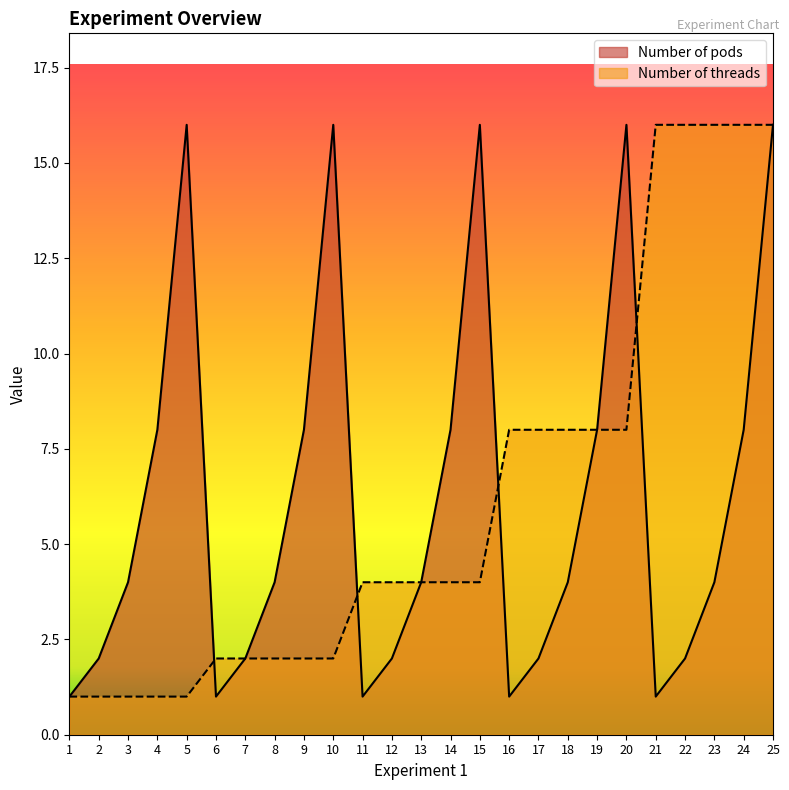

What is the smallest value displayed?

1